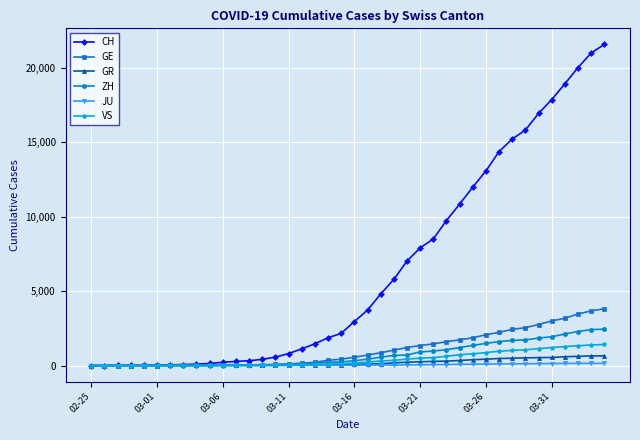

Count the number of categories in the chart.

40